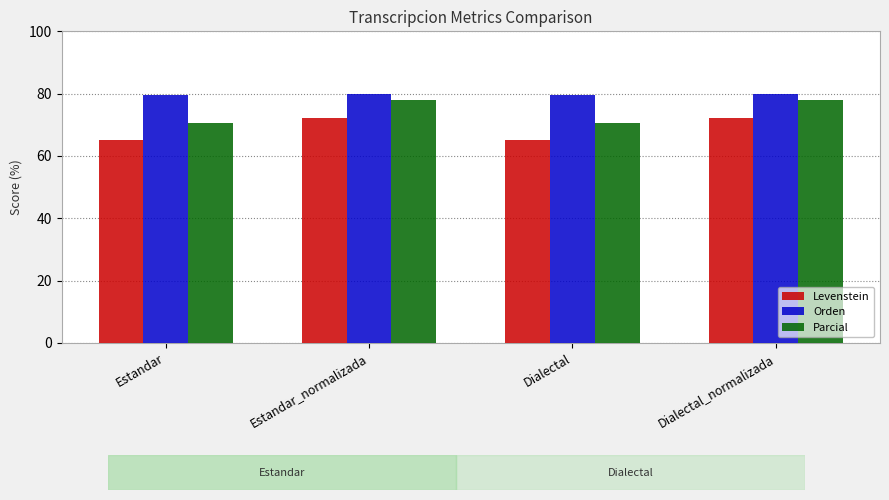

What is the smallest value displayed?

65.2